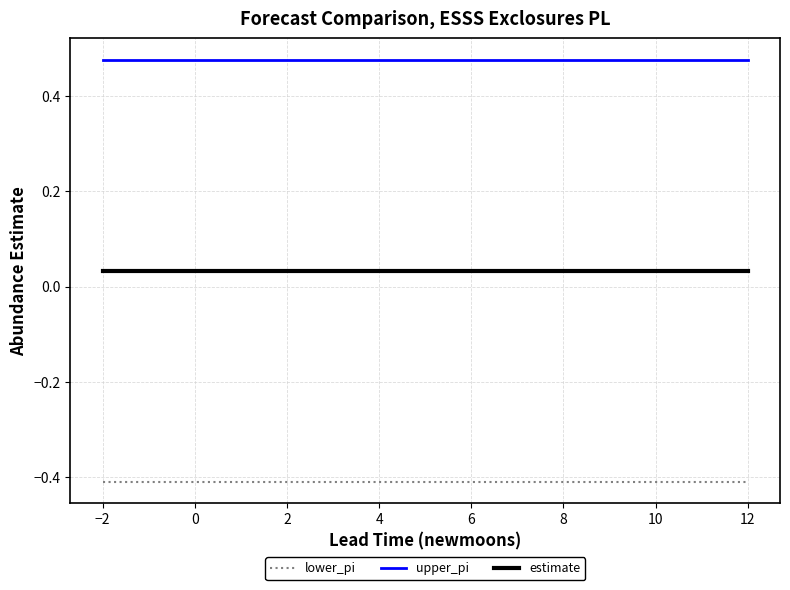

True or false: upper_pi and estimate cross at least once.

False